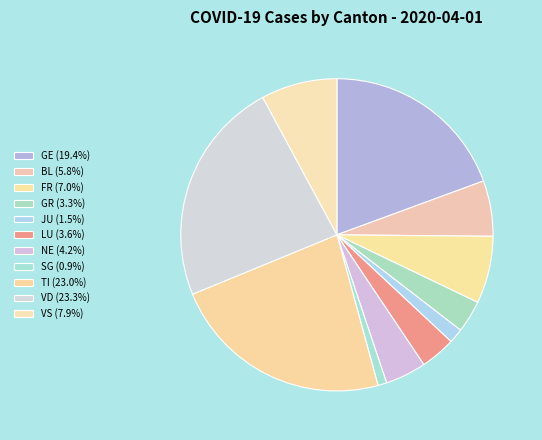

How many slices are in this pie chart?

11